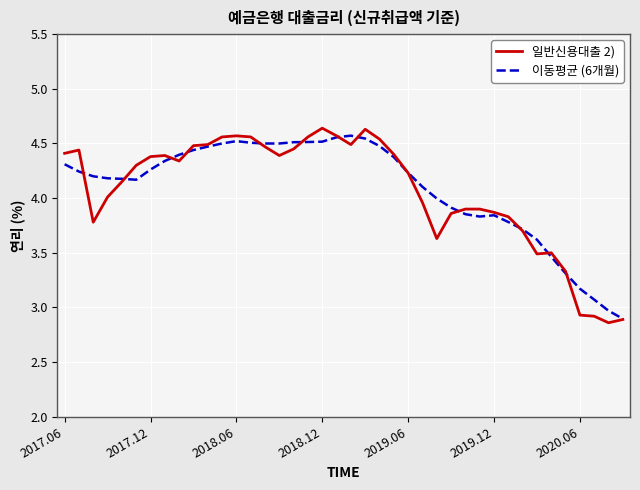

Which series has the widest spread of values?

일반신용대출 2)